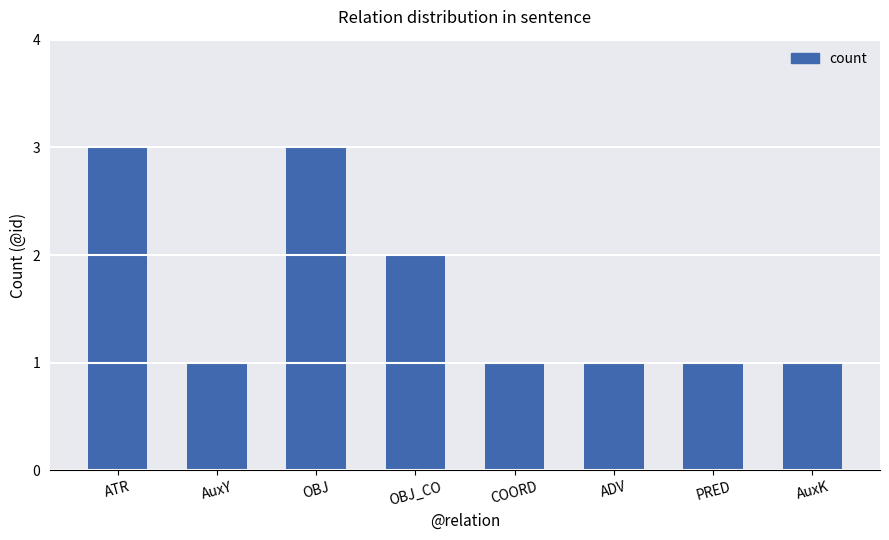

True or false: the data shows 3 at OBJ.

True